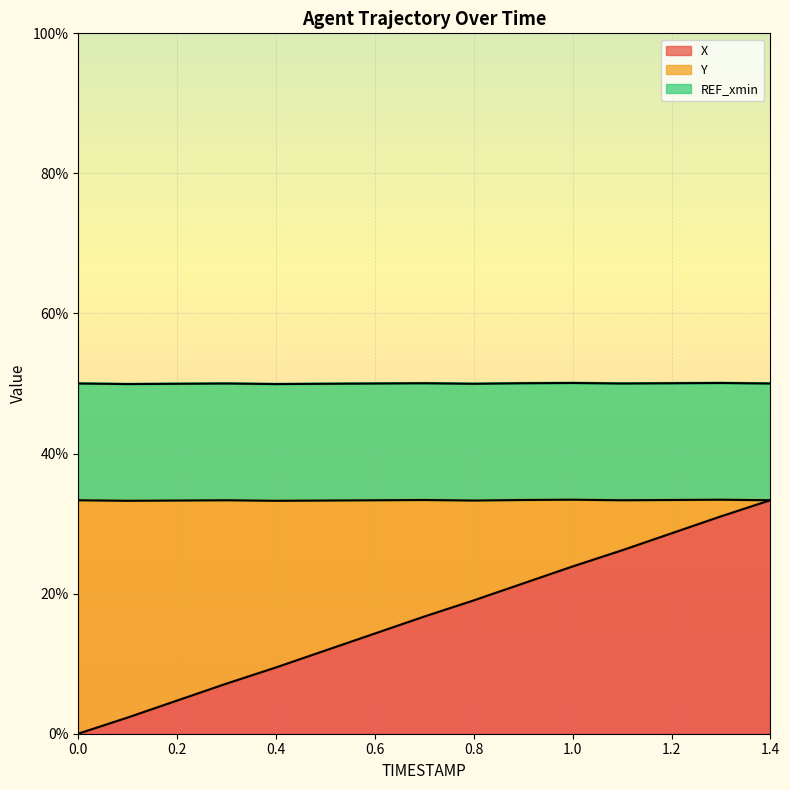

Which has a higher value, 14 or 1.4?

14